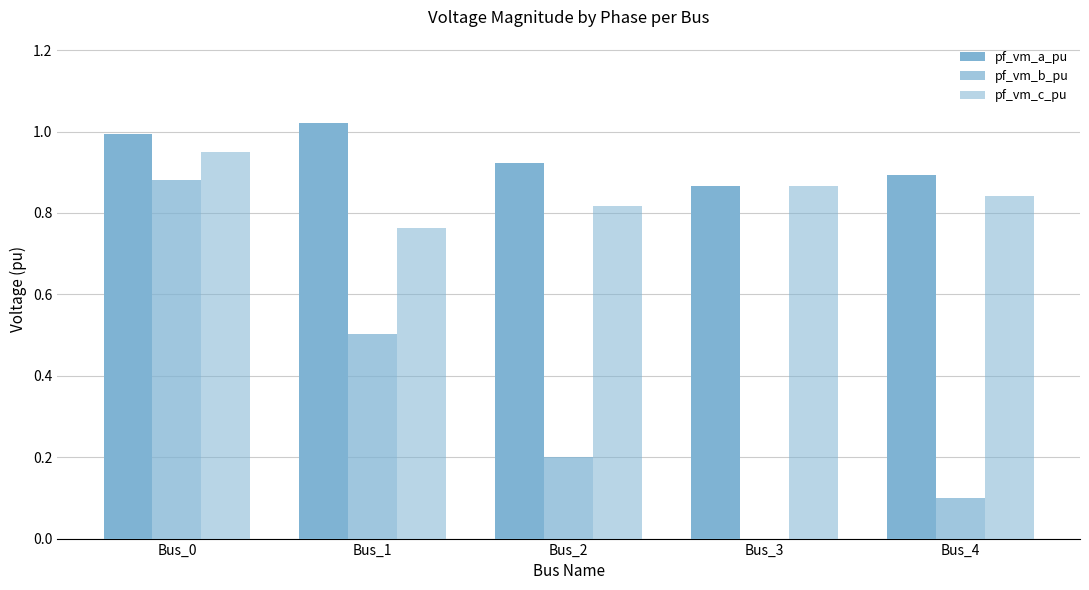

Reading right to left, list all the values displayed in this chart.

pf_vm_a_pu: Bus_4=0.9	Bus_3=0.9	Bus_2=0.9	Bus_1=1.0	Bus_0=1.0
pf_vm_b_pu: Bus_4=0.1	Bus_3=0.0	Bus_2=0.2	Bus_1=0.5	Bus_0=0.9
pf_vm_c_pu: Bus_4=0.8	Bus_3=0.9	Bus_2=0.8	Bus_1=0.8	Bus_0=0.9